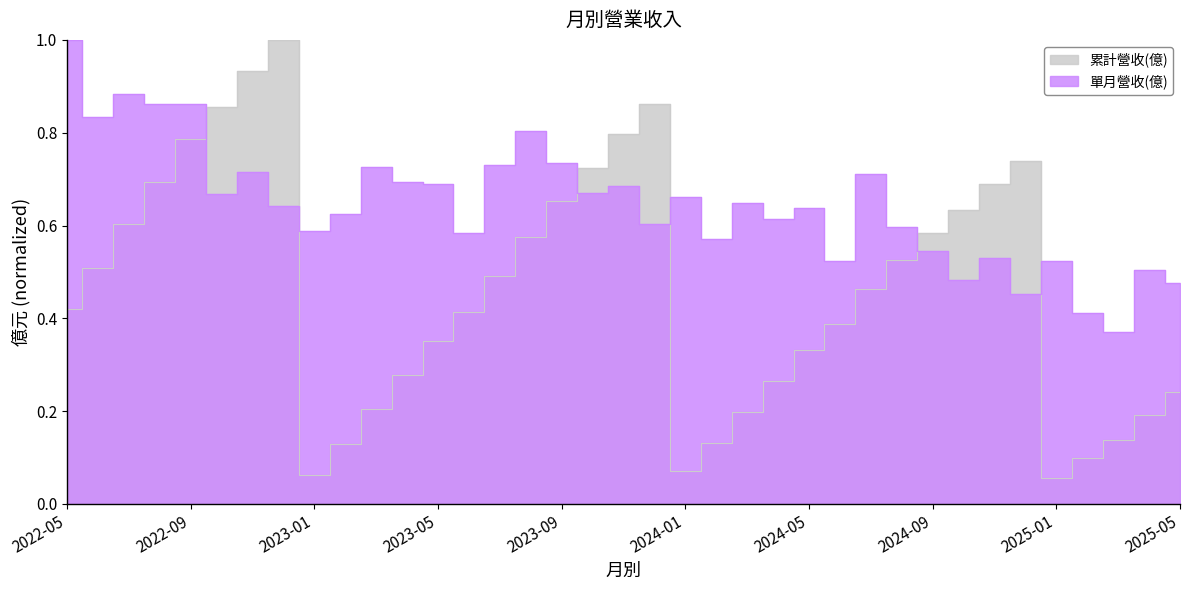

What is the sum of all 累計營收(億) values?

17.1